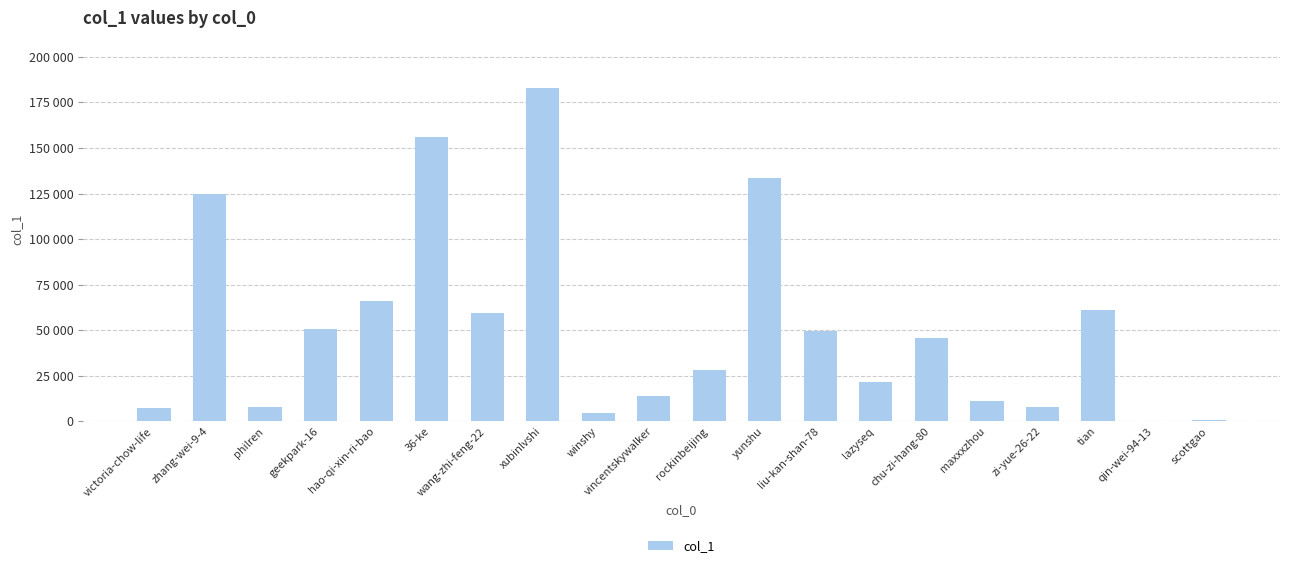

The value at chu-zi-hang-80 is 45672. True or false?

True